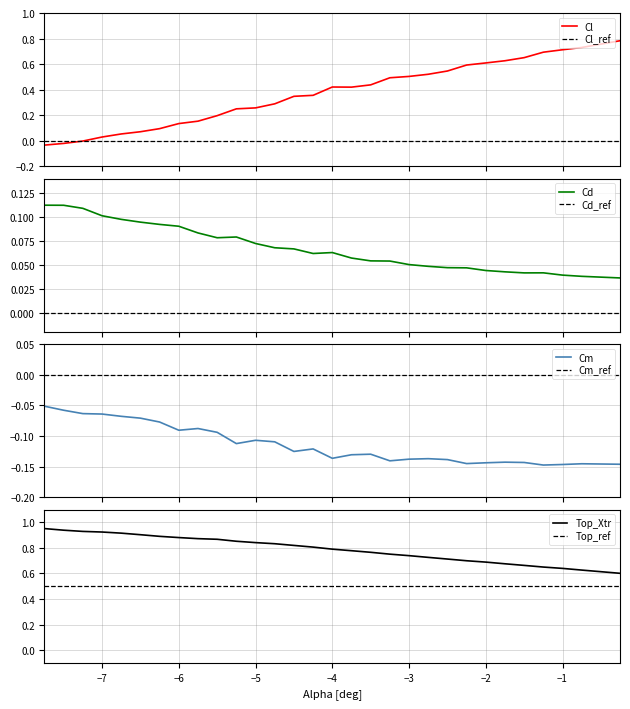

Which series ends up on top after the final intersection of Cl and alpha?

Cl